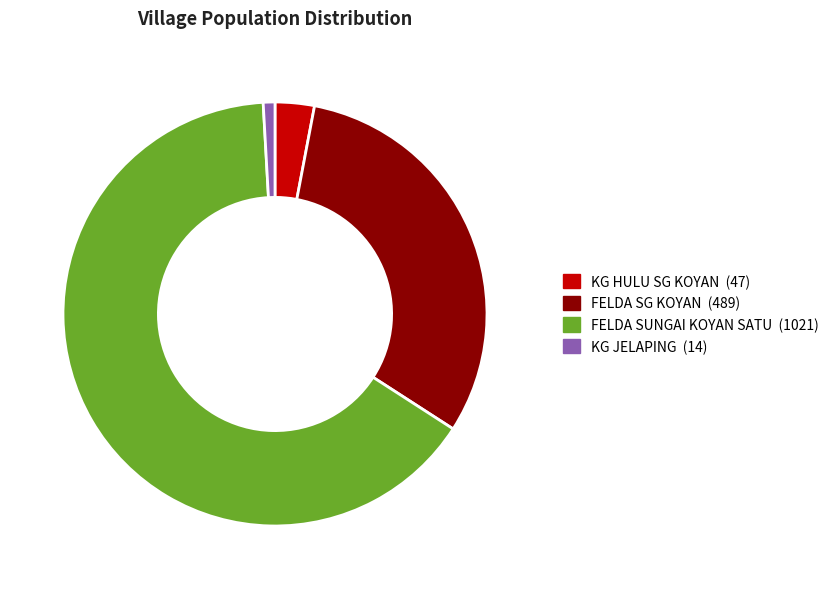

Is there any slice that represents more than half of the pie?

Yes